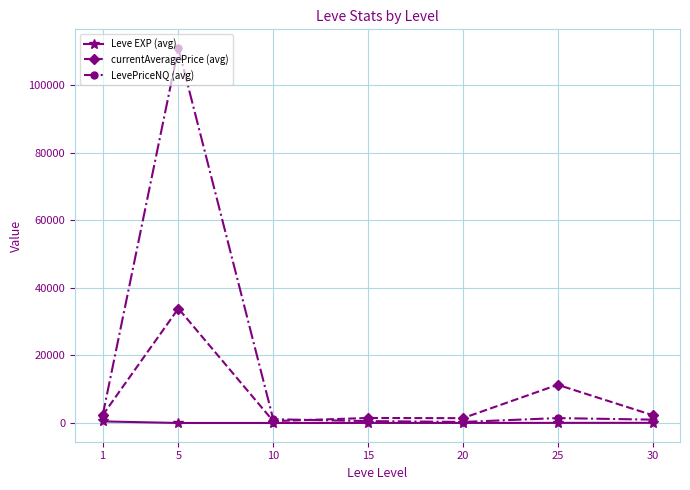

What is the average value of the Leve EXP (avg) series?

83.4